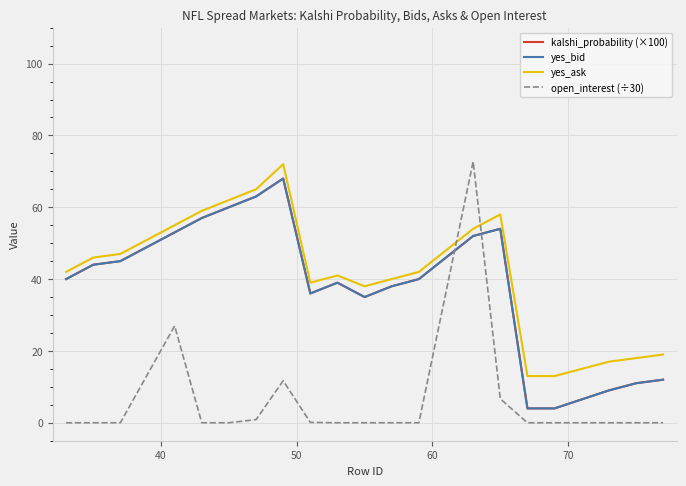

What is the minimum value for yes_ask?

13.0